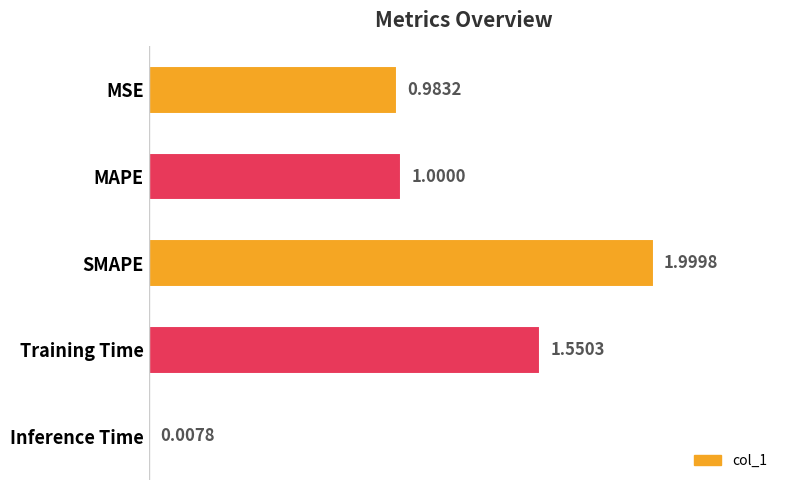

Rank the categories by value from lowest to highest.

Inference Time, MSE, MAPE, Training Time, SMAPE